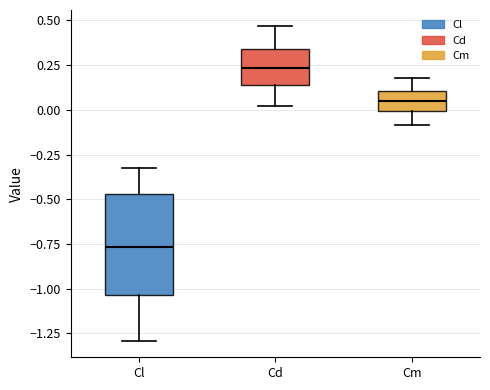

Reading left to right, read every box against the y-axis: the position of its median line, the range the box covers, and the ends of its whiskers. The values are not printed on the chart, so give them approximately, as read against the axis.

Cl: median -0.75, box -1.05 to -0.45, whiskers -1.30 to -0.35
Cd: median 0.25, box 0.15 to 0.35, whiskers 0.00 to 0.45
Cm: median 0.05, box 0.00 to 0.10, whiskers -0.10 to 0.20